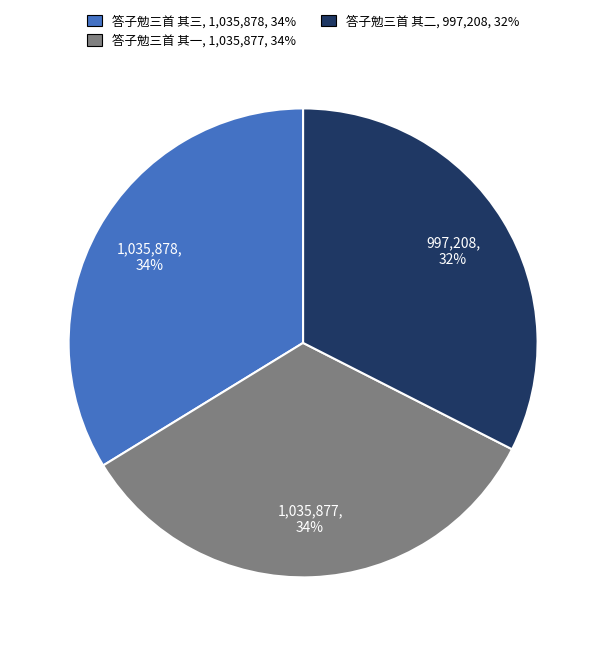

To the nearest percent, what is the combined percentage of 答子勉三首 其三 and 答子勉三首 其二?

66%